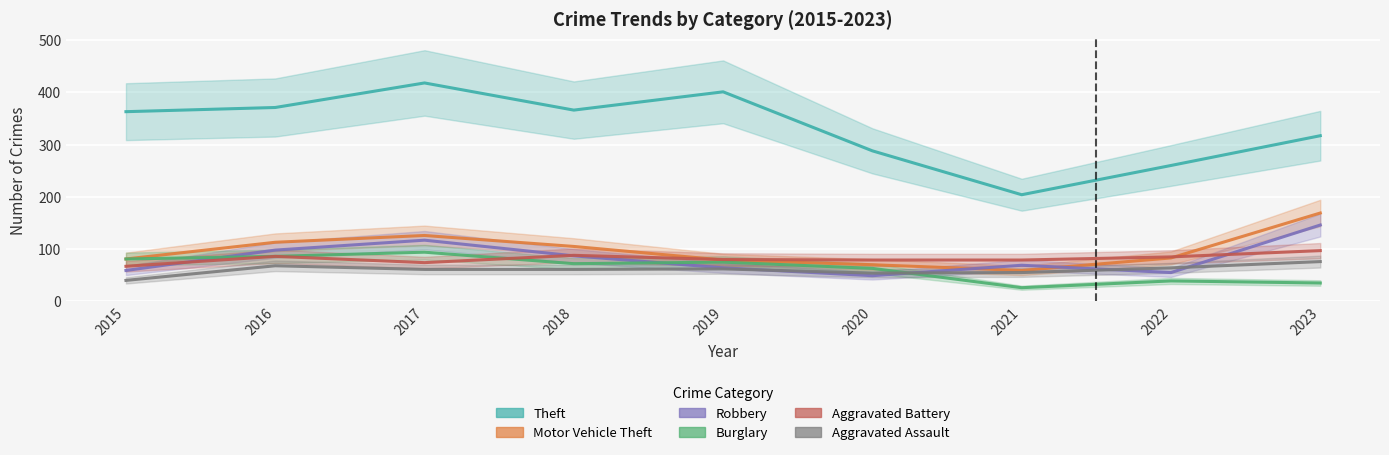

At which label is Burglary closest to 60?

2020